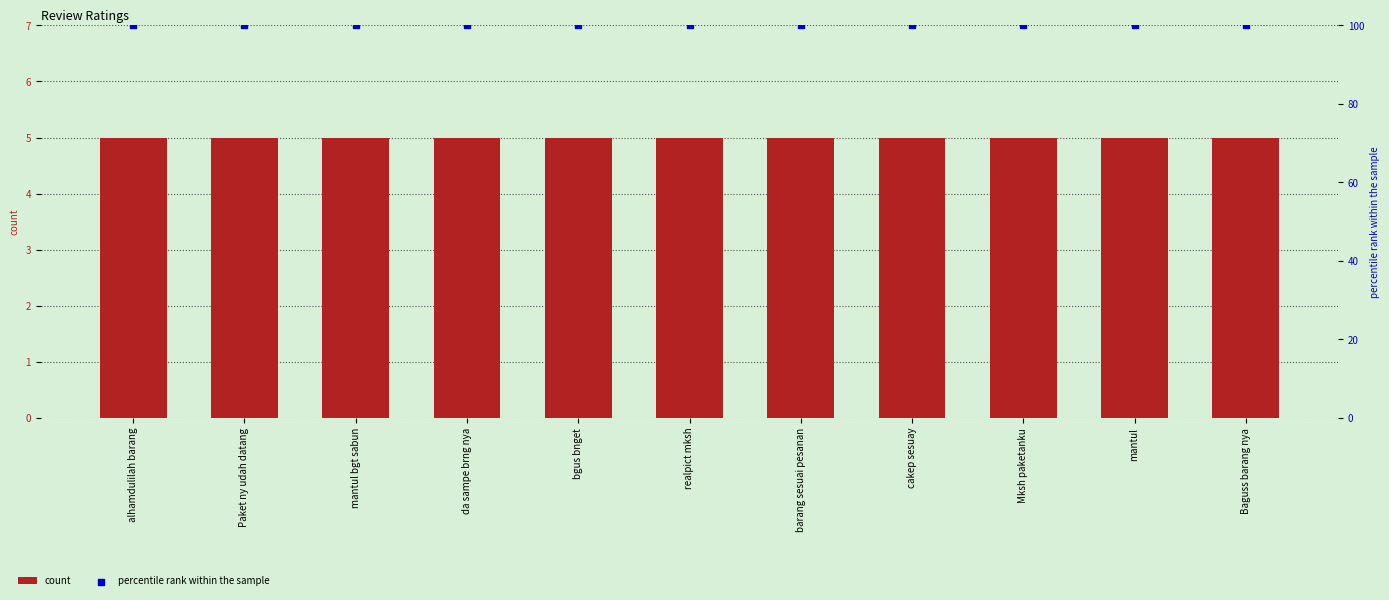

Is the value of count at bgus bnget greater than the value of percentile rank within the sample at Baguss barang nya?

No